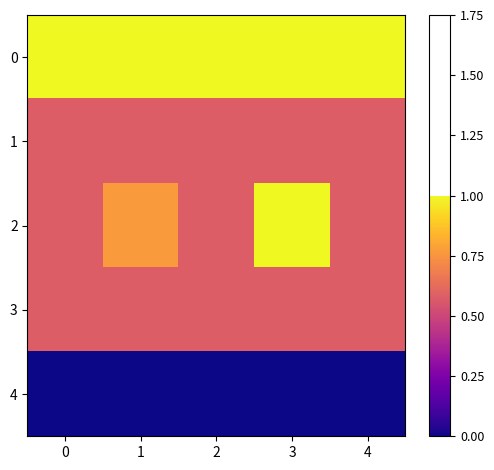

At which category is the sum across all series the highest?

3